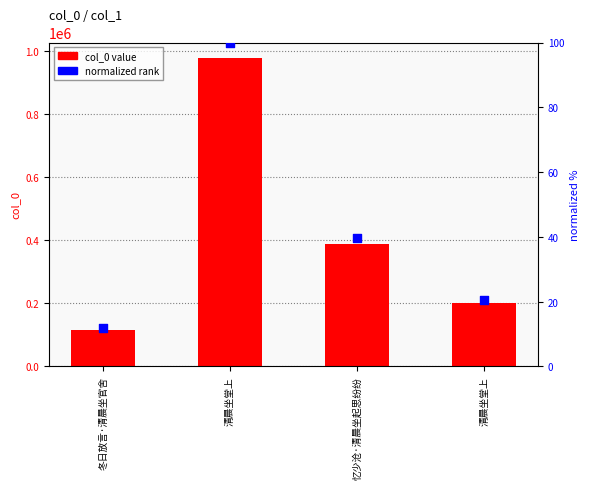

At which category is the sum across all series the highest?

清晨坐堂上